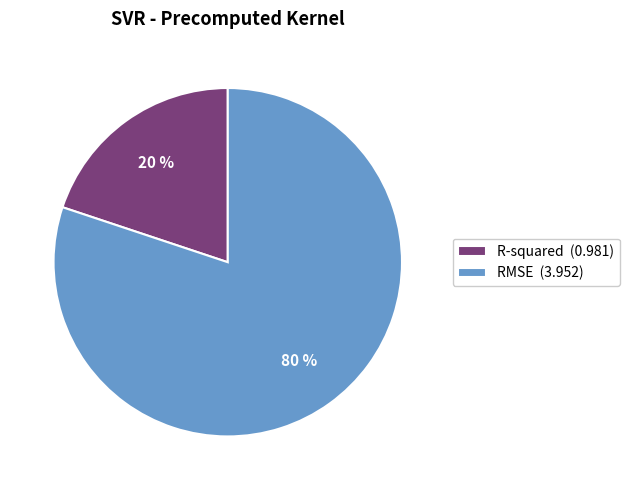

To the nearest percent, what is the average slice percentage?

50%